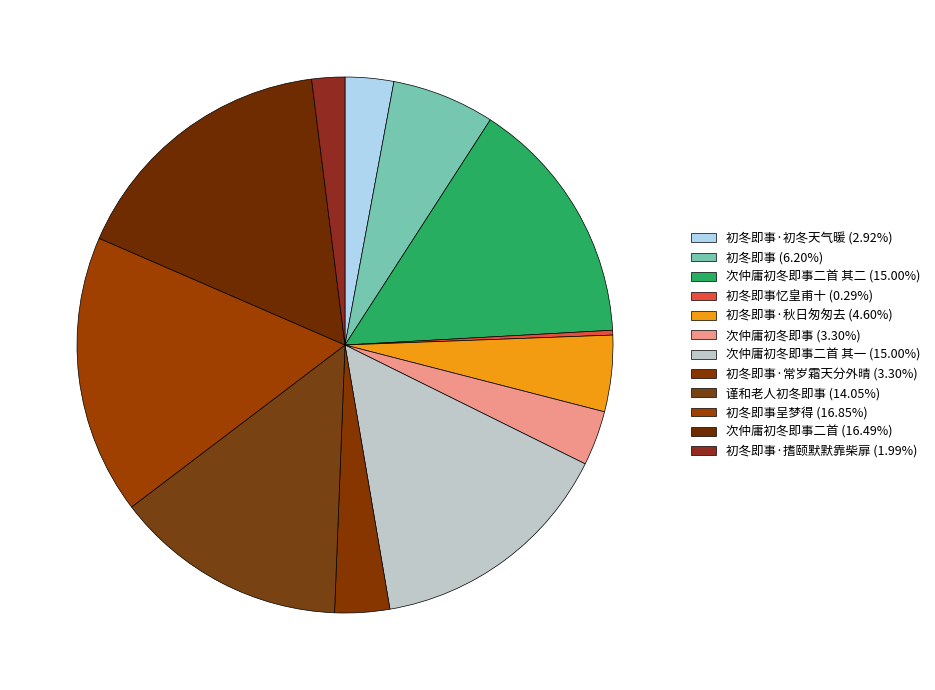

How many segments does this pie chart have?

12